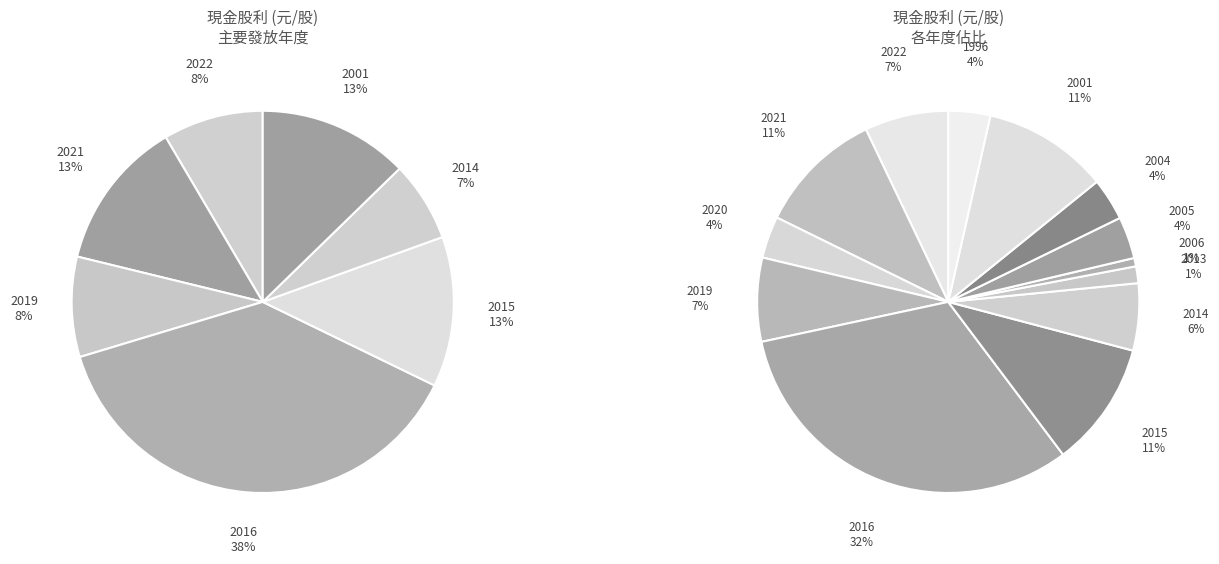

True or false: 2020 accounts for 9% of the total.

False